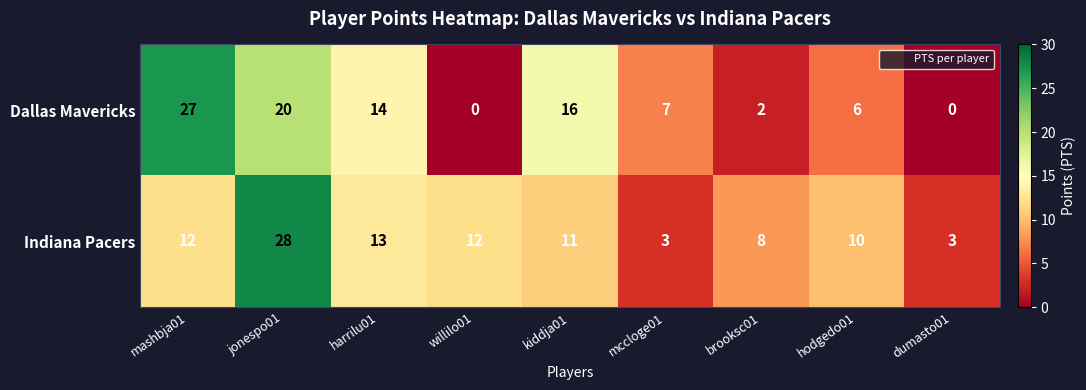

Which series has the widest spread of values?

Dallas Mavericks